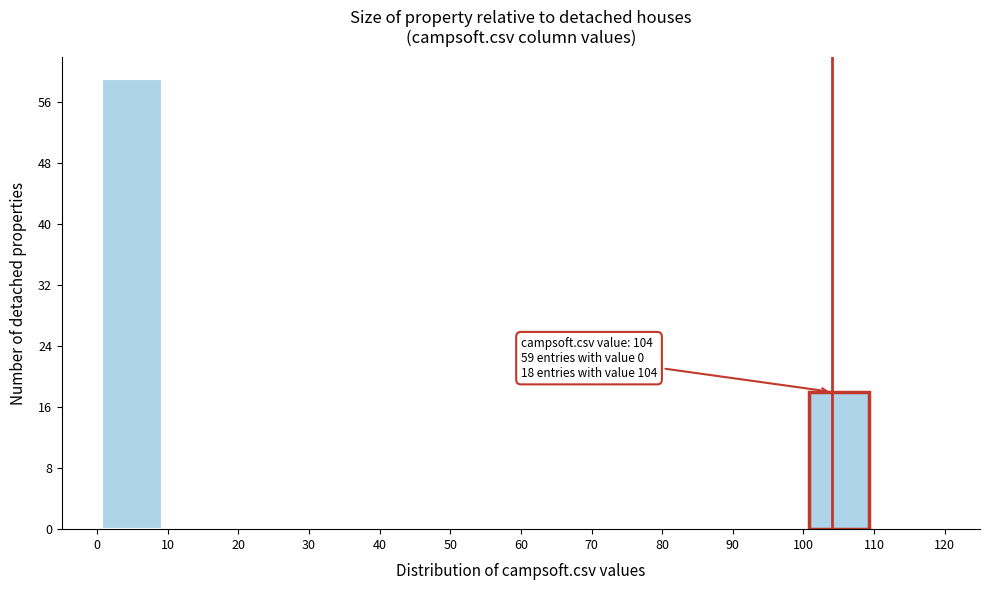

Which range on the x-axis has the tallest bar?

0 to 10